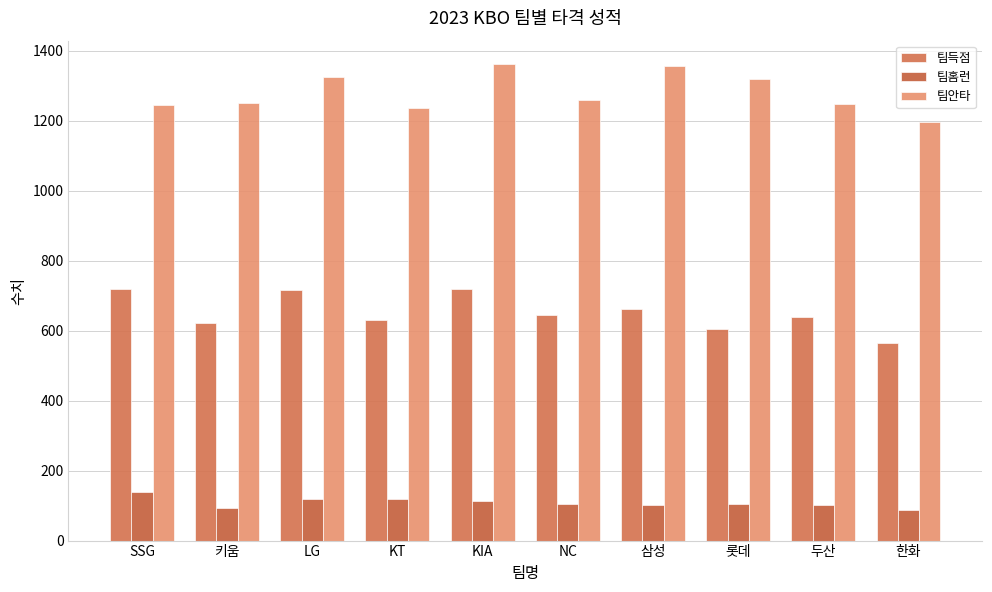

What is the highest value of the 팀안타 series?

1361